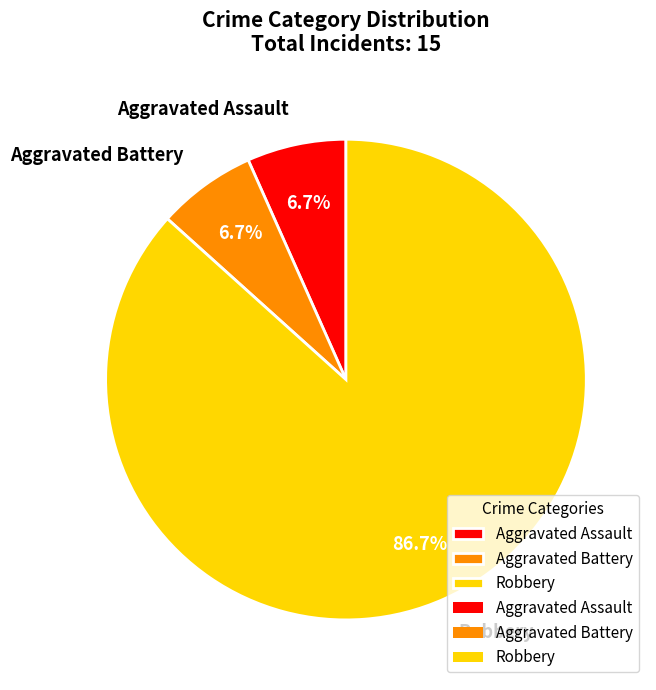

How many slices are in this pie chart?

3